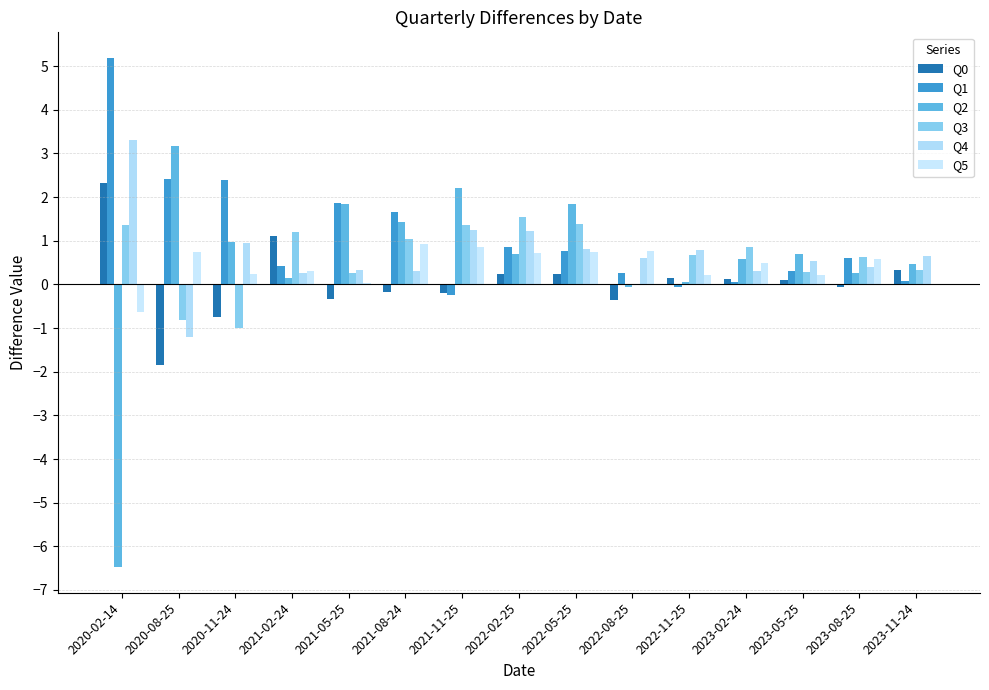

Between 2021-02-24 and 2021-08-24, which series saw the biggest shift?

Q0